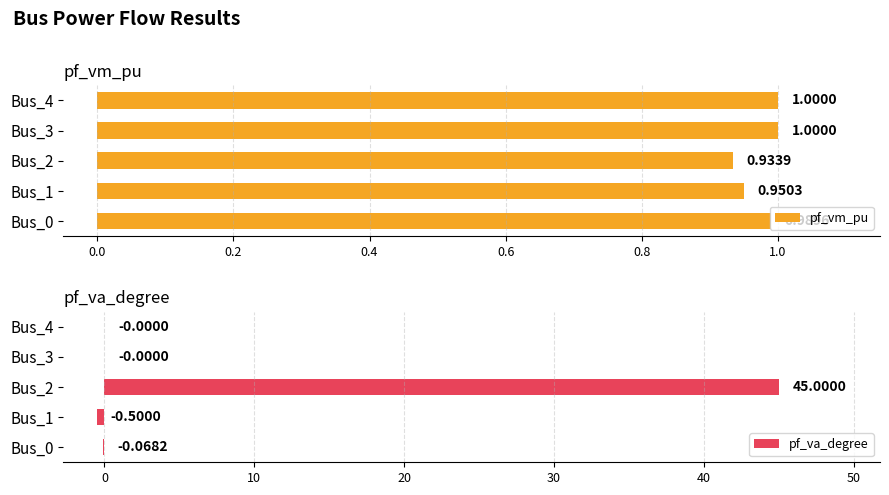

What is the sum of all pf_va_degree values?

44.4